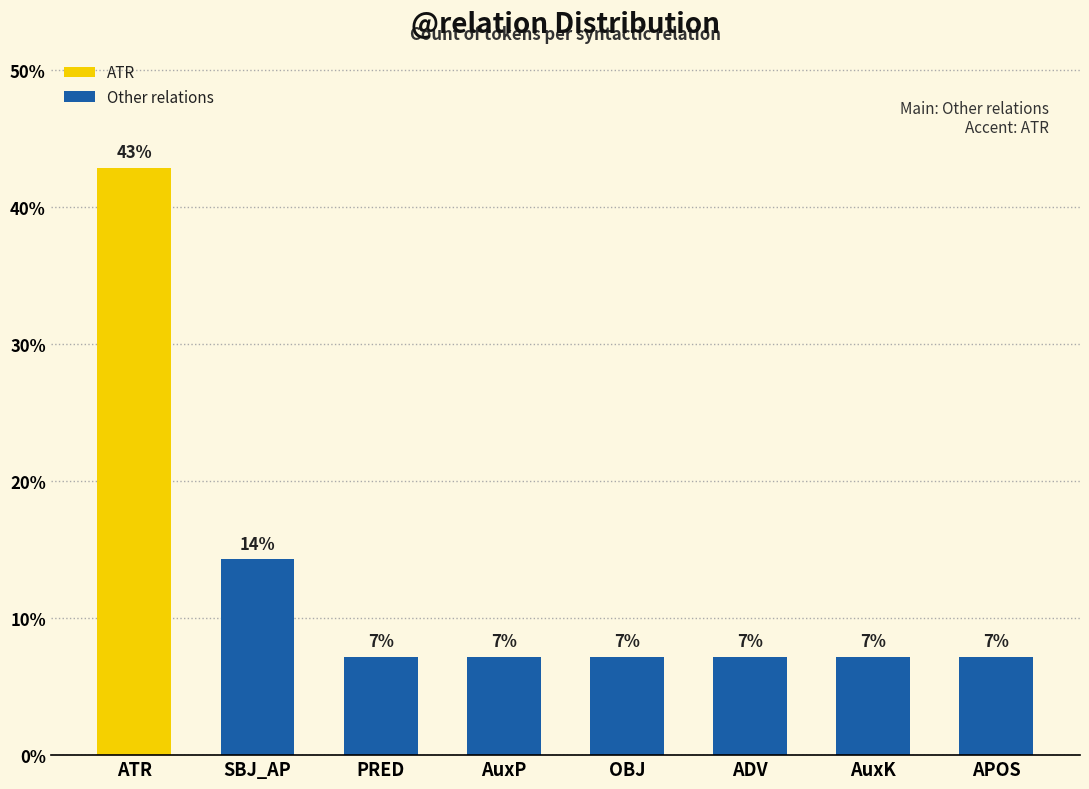

Which label corresponds to the largest value in the chart?

ATR